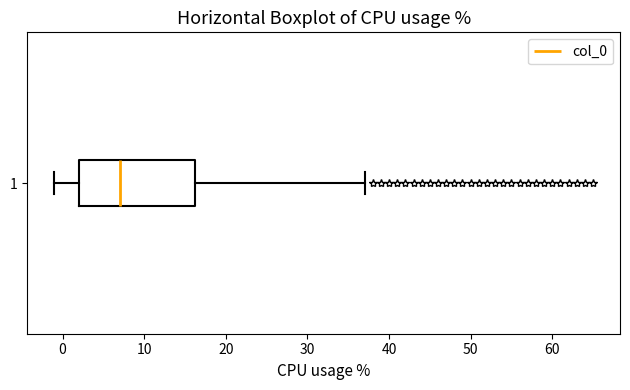

Transcribe this box plot: give where the median line is, the range the box spans, and where the two whiskers end, as read against the x-axis. The values are not printed on the chart, so give them approximately, as read against the axis.

median 7, box 2 to 16, whiskers -1 to 37